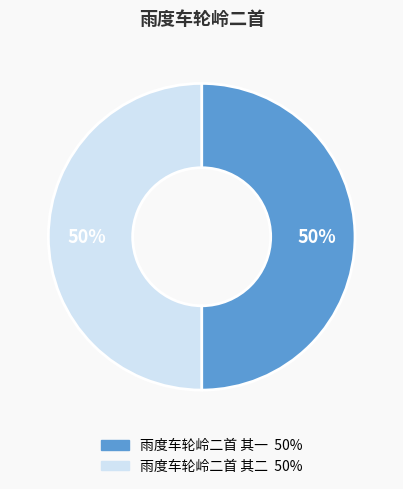

Approximately how many times larger is the value at 雨度车轮岭二首 其一 compared to 雨度车轮岭二首 其二?

1.0